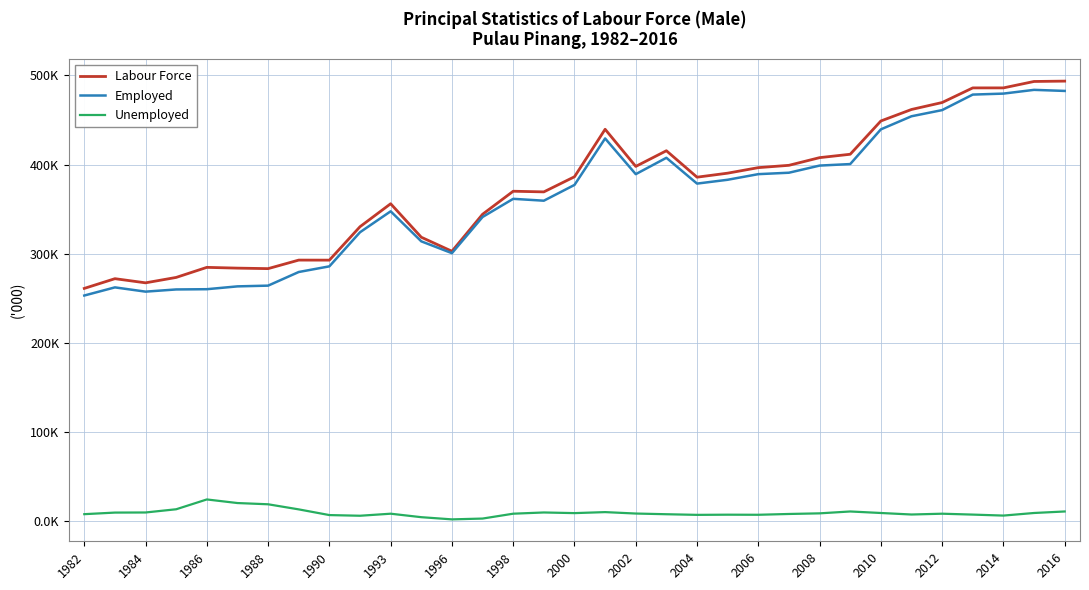

True or false: Labour Force and Unemployed intersect in this chart.

False